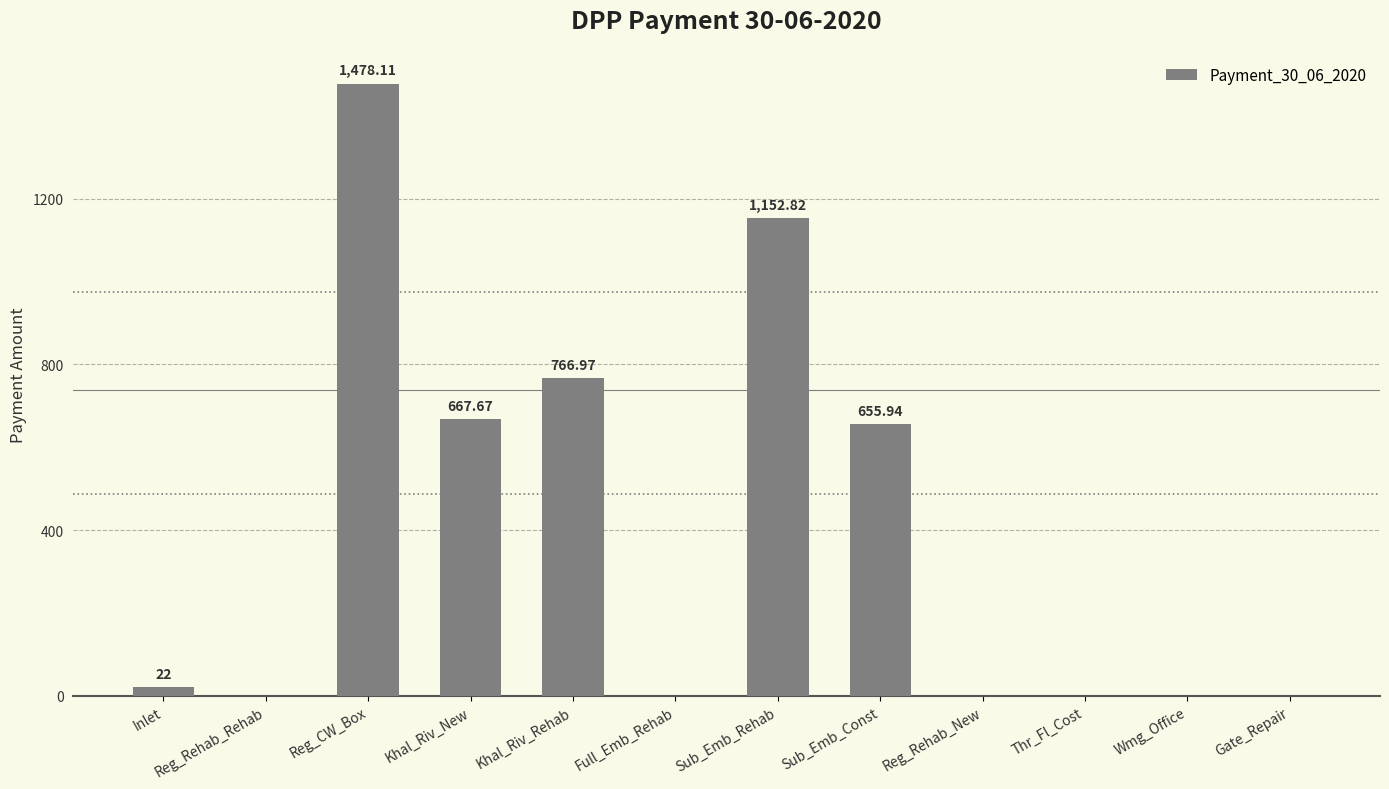

What is the sum of the values at Sub_Emb_Const and Khal_Riv_Rehab?

1422.9